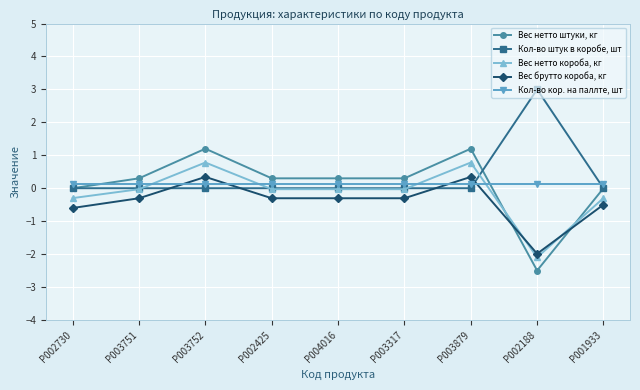

What are all the series names shown in the legend?

Вес нетто штуки, кг, Кол-во штук в коробе, шт, Вес нетто короба, кг, Вес брутто короба, кг, Кол-во кор. на паллте, шт